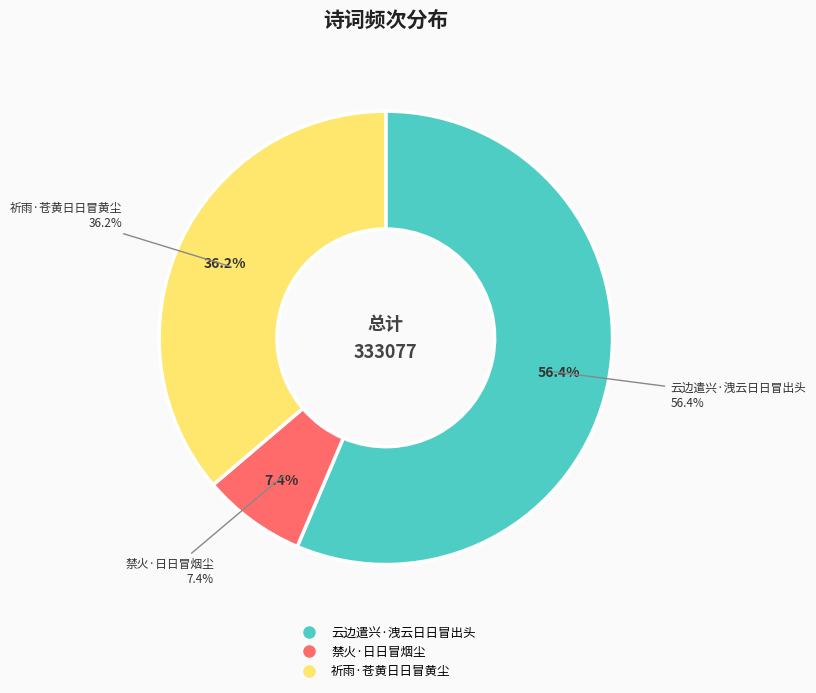

Rank the categories by value from highest to lowest.

云边遣兴·洩云日日冒出头, 祈雨·苍黄日日冒黄尘, 禁火·日日冒烟尘